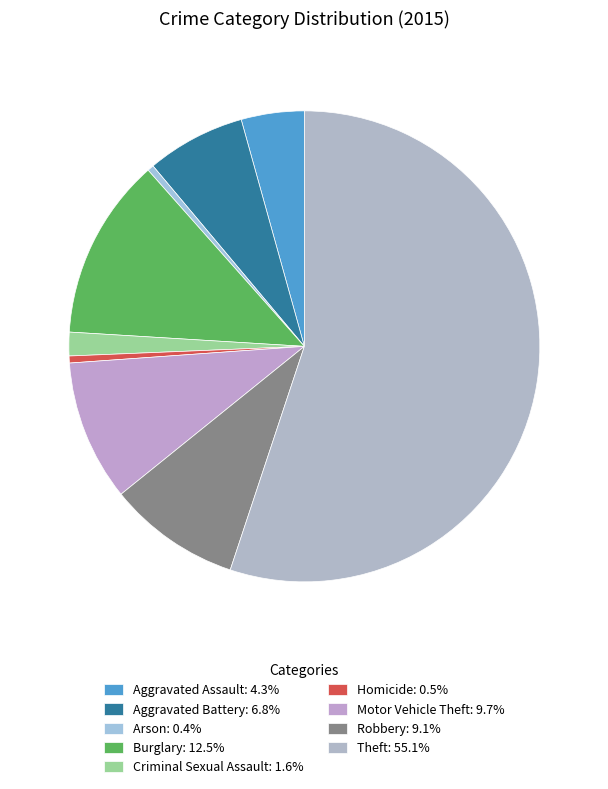

Between Robbery and Criminal Sexual Assault, which is larger?

Robbery